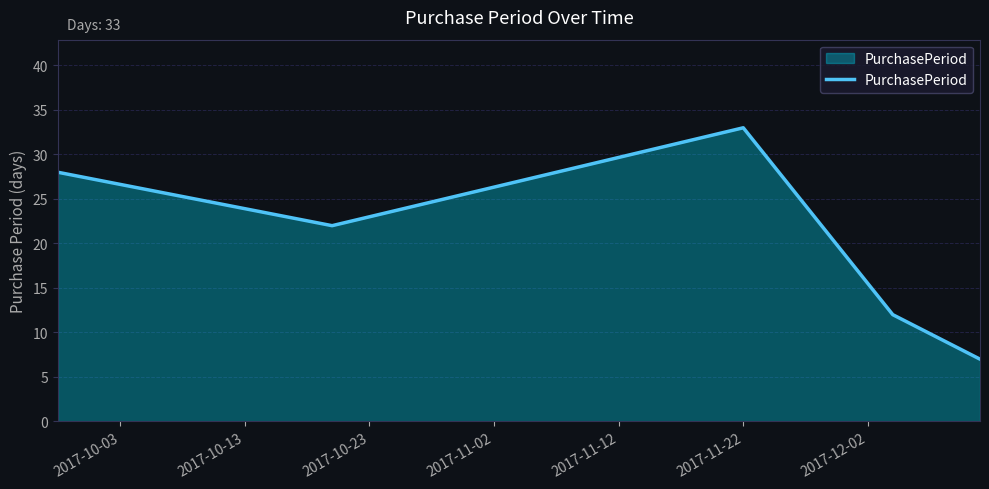

Count the number of data series in this chart.

1